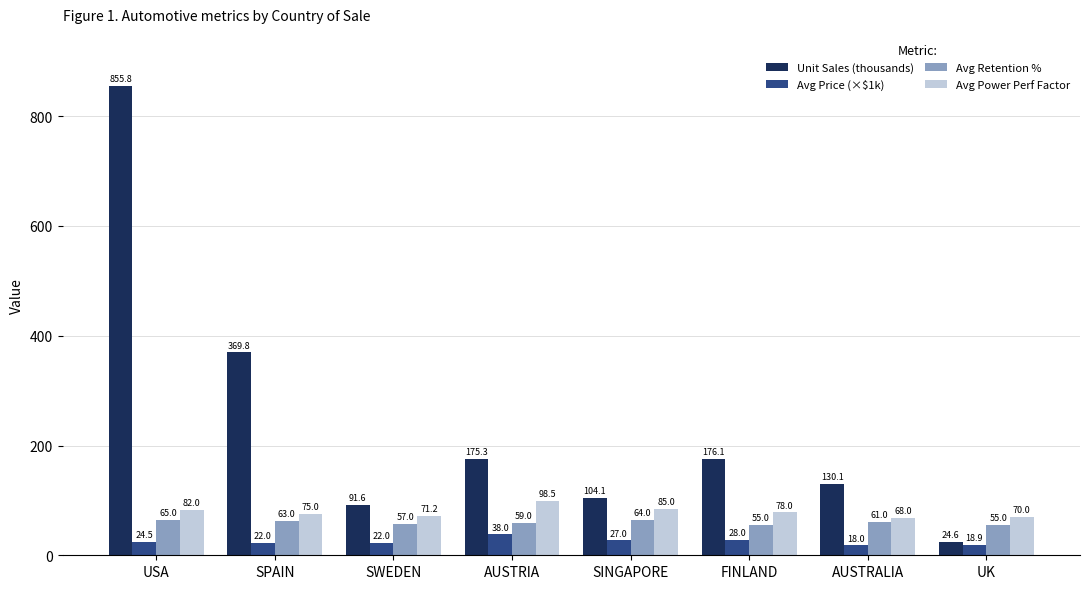

How many bars are there in each group?

4